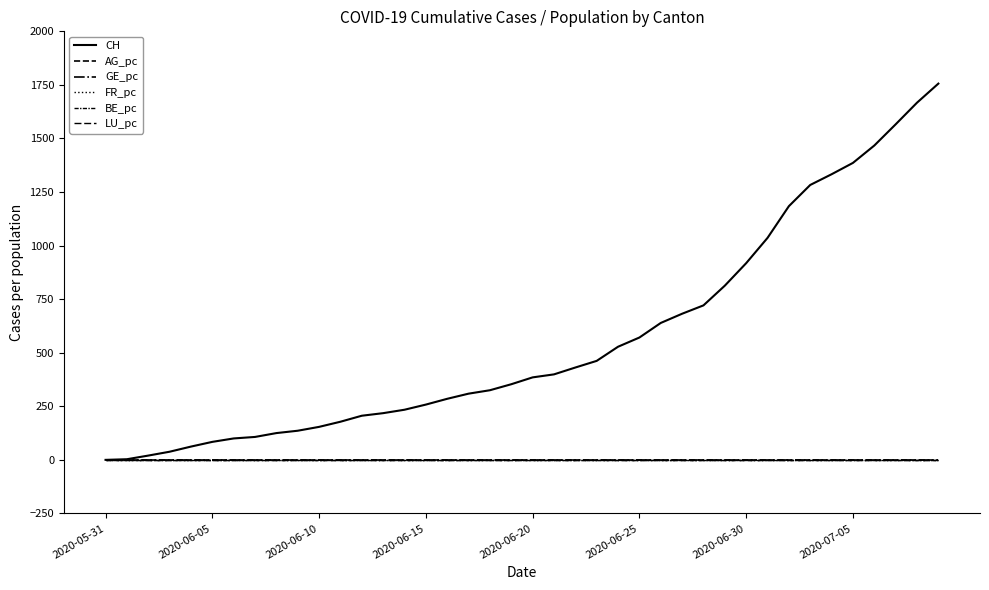

Is this an area chart (filled region under the line)?

No